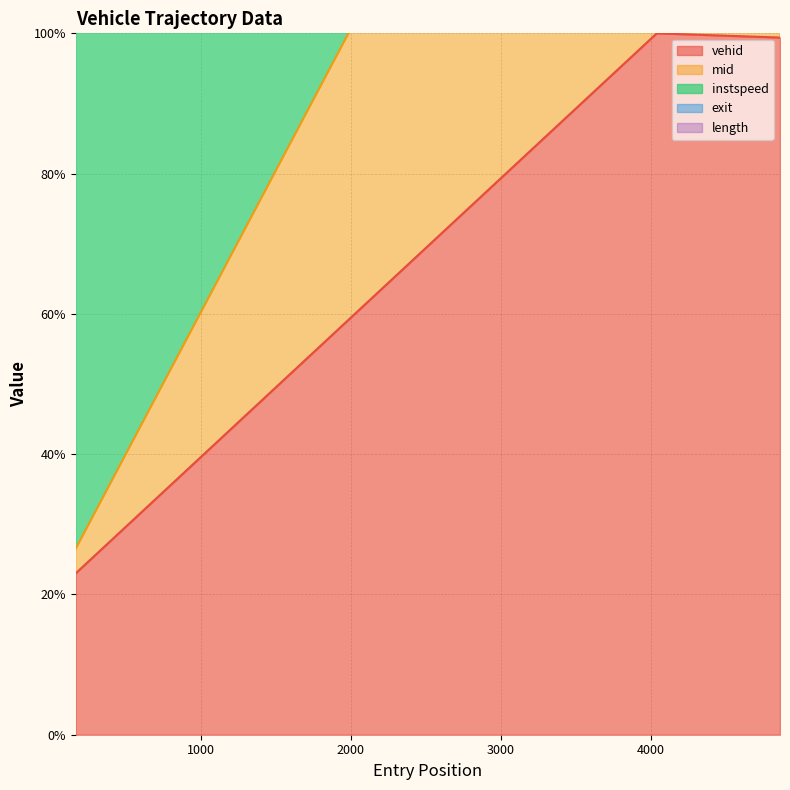

Between 4862.0 and 4040.0, which is larger?

4040.0